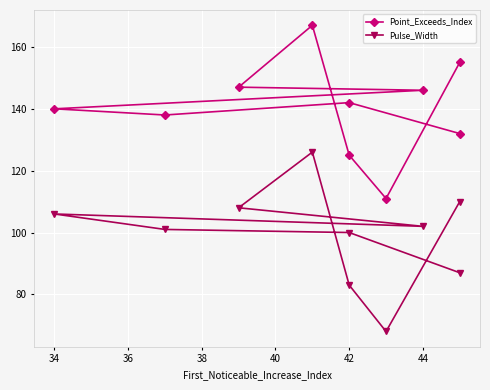

What position from the left is 8?

9